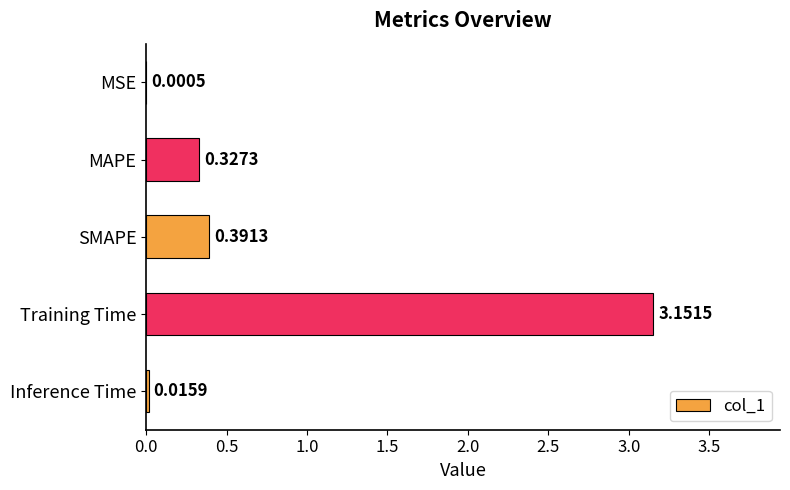

What is the sum of all values?

3.9